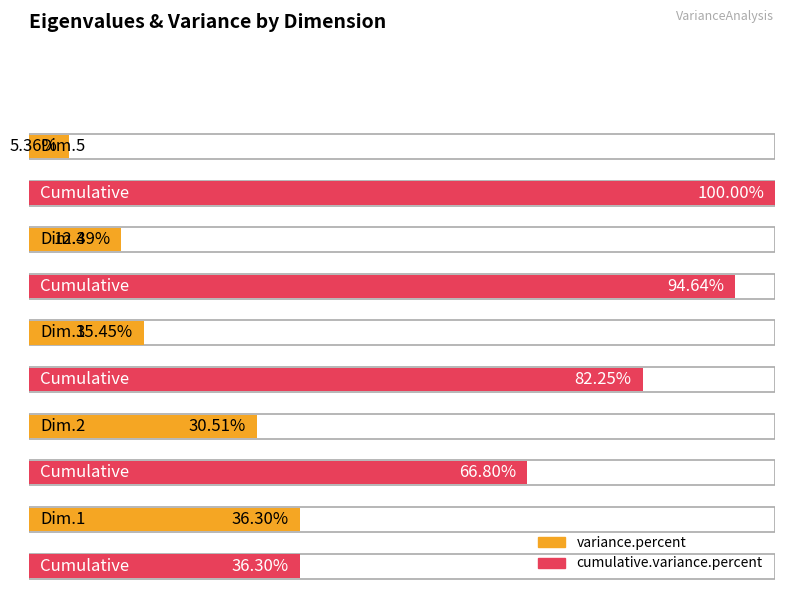

How many data points does each series have?

5